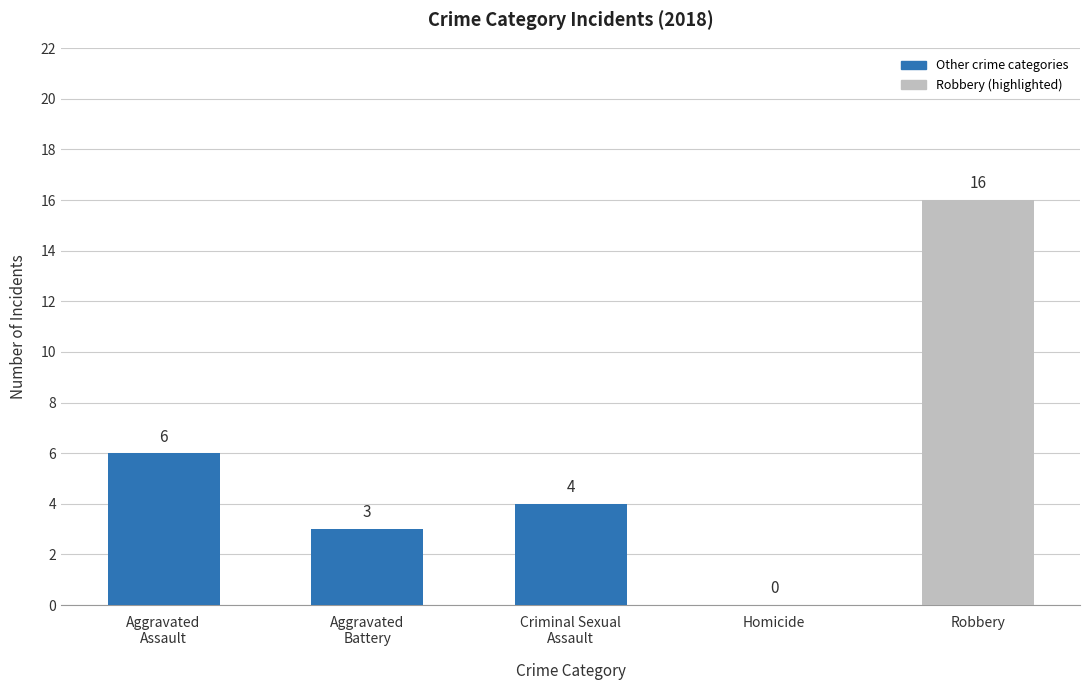

What is the maximum value shown in the chart?

16